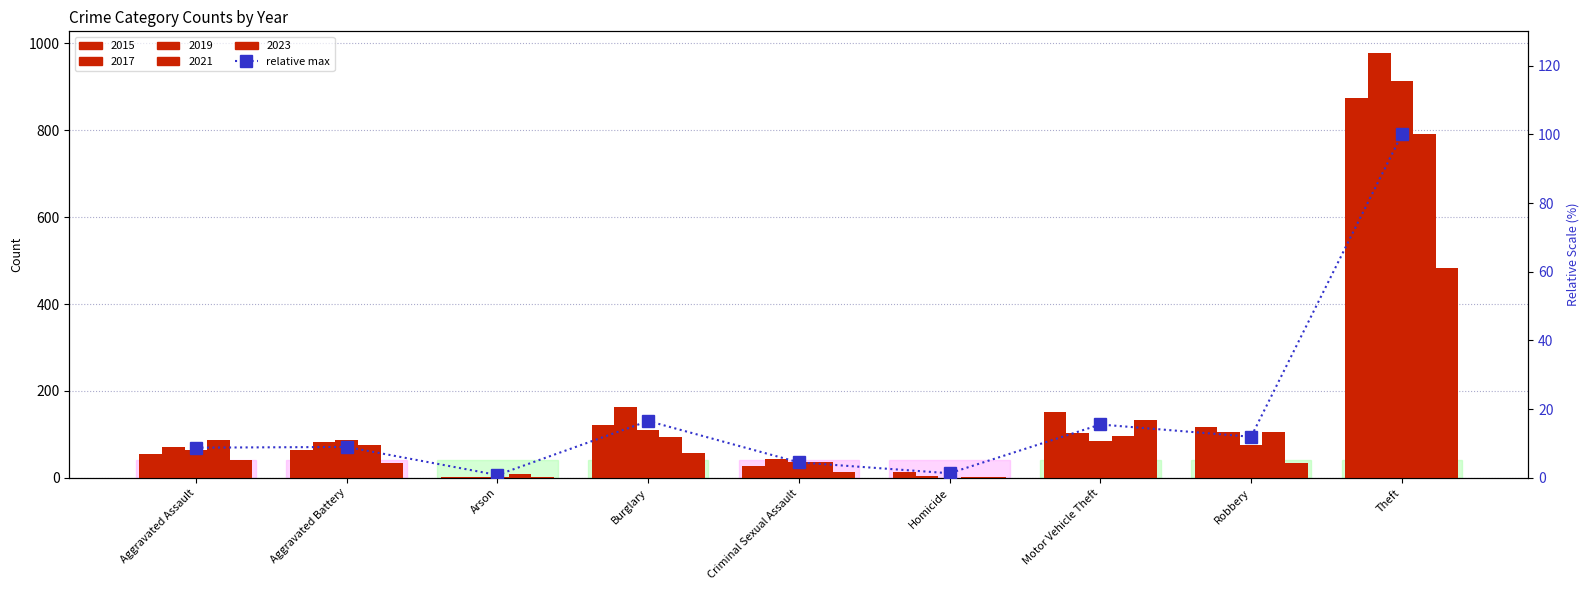

What is the difference between the second highest and second lowest values?

15.2